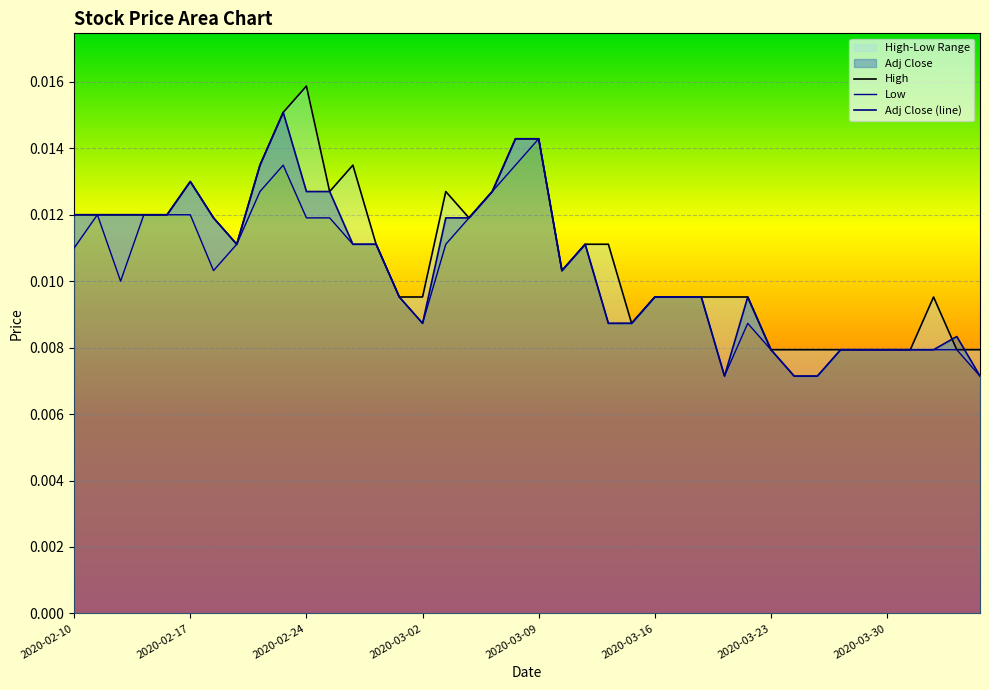

How many data points does each series have?

40